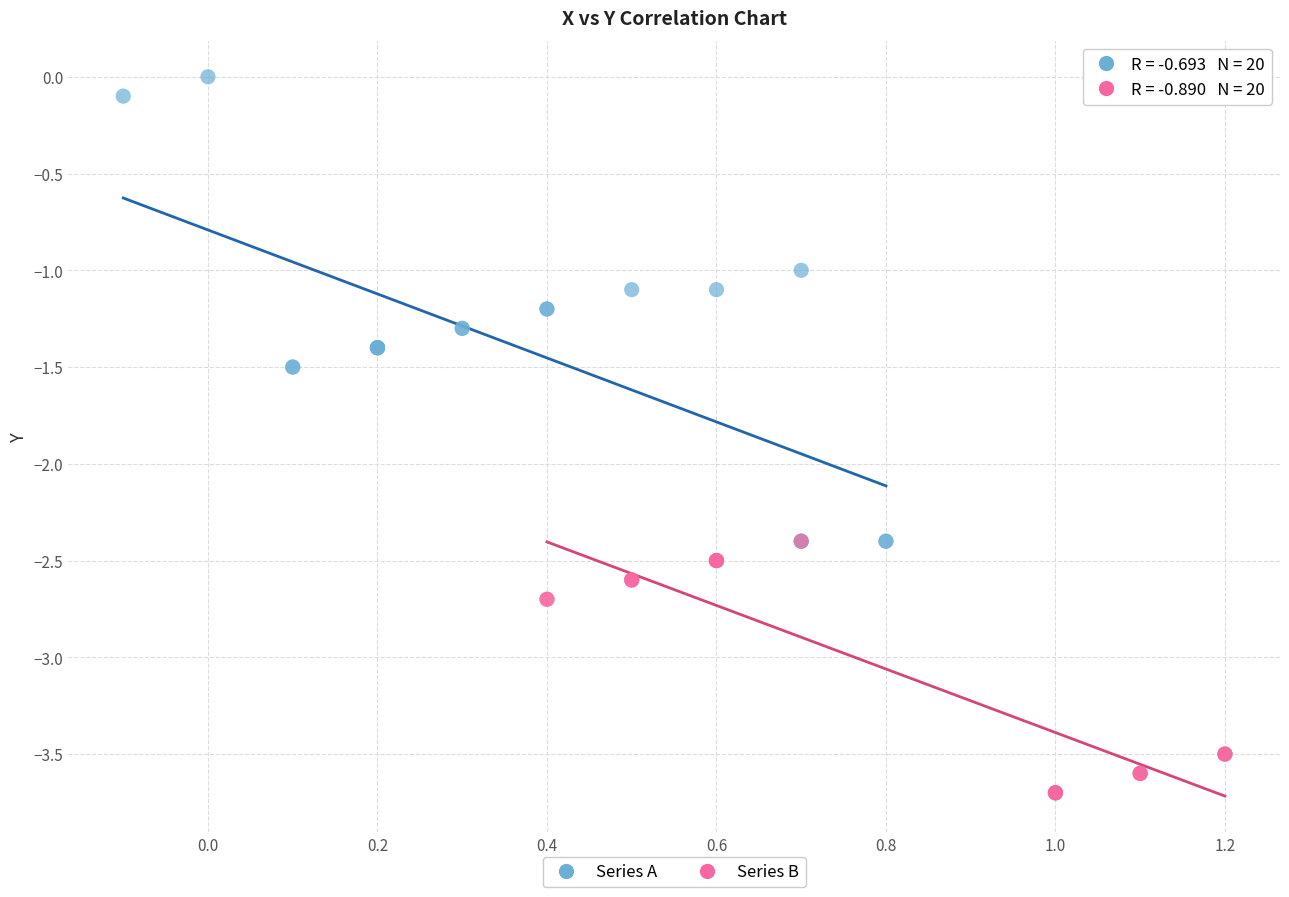

Which series contains the lowest Y value?

Series B